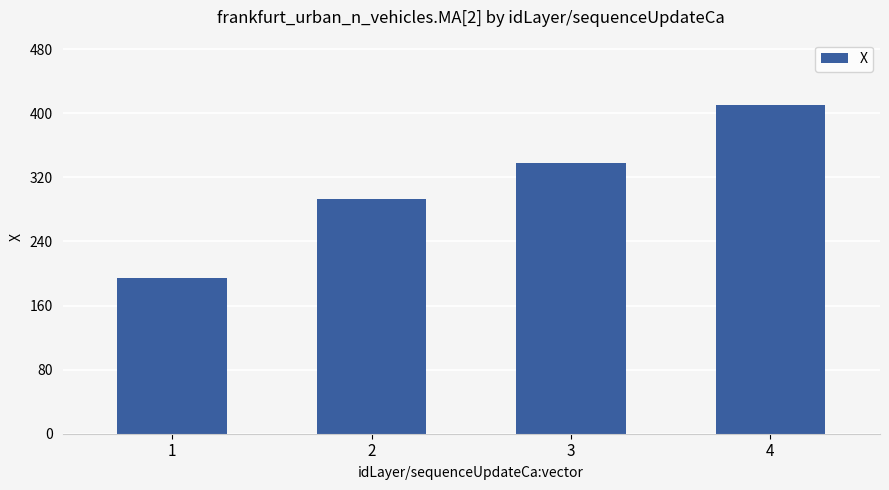

The value at 1 is 69.4. True or false?

False